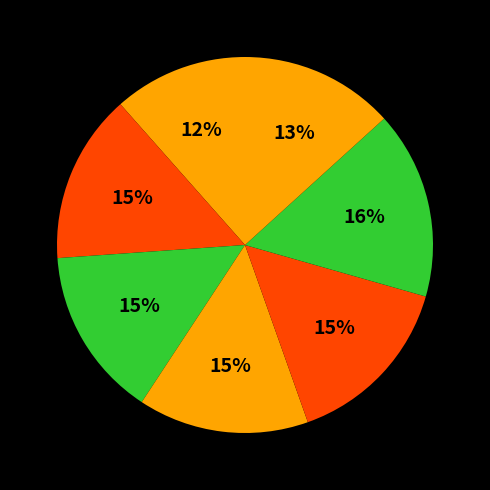

How many segments does this pie chart have?

7